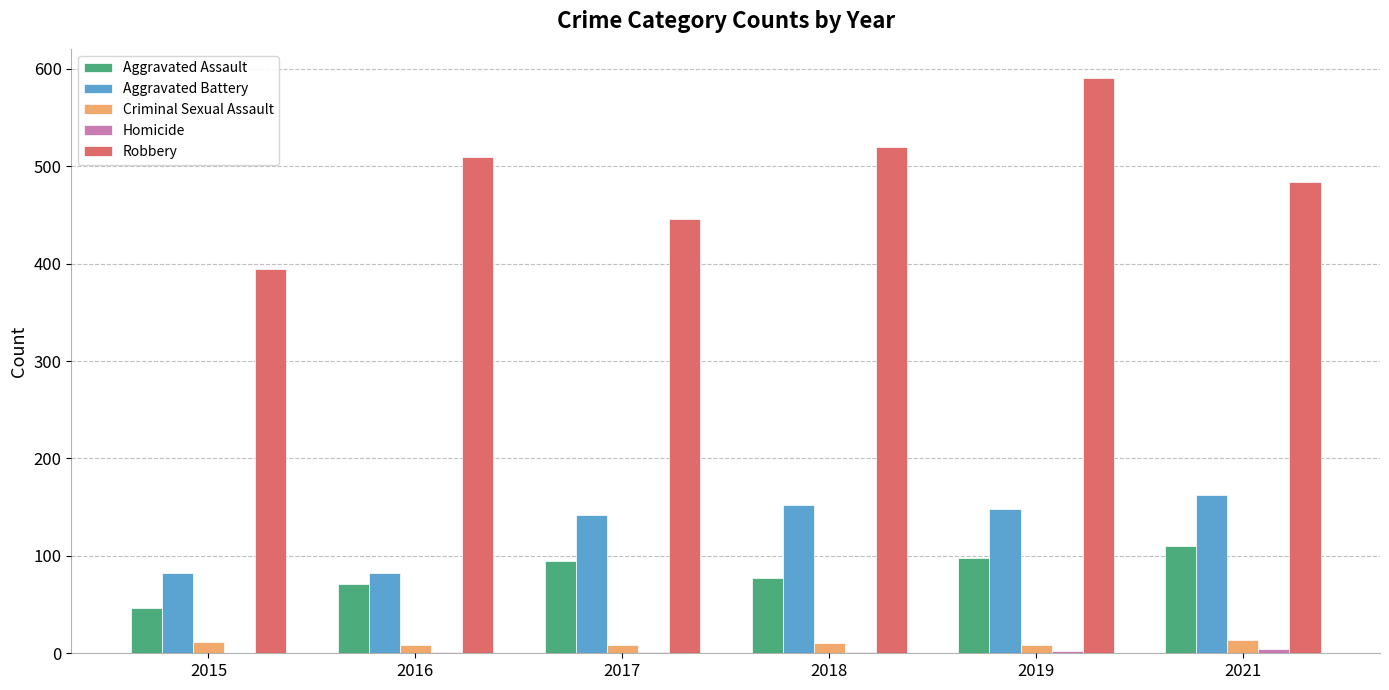

Is it true that Robbery equals 611 at 2017?

False